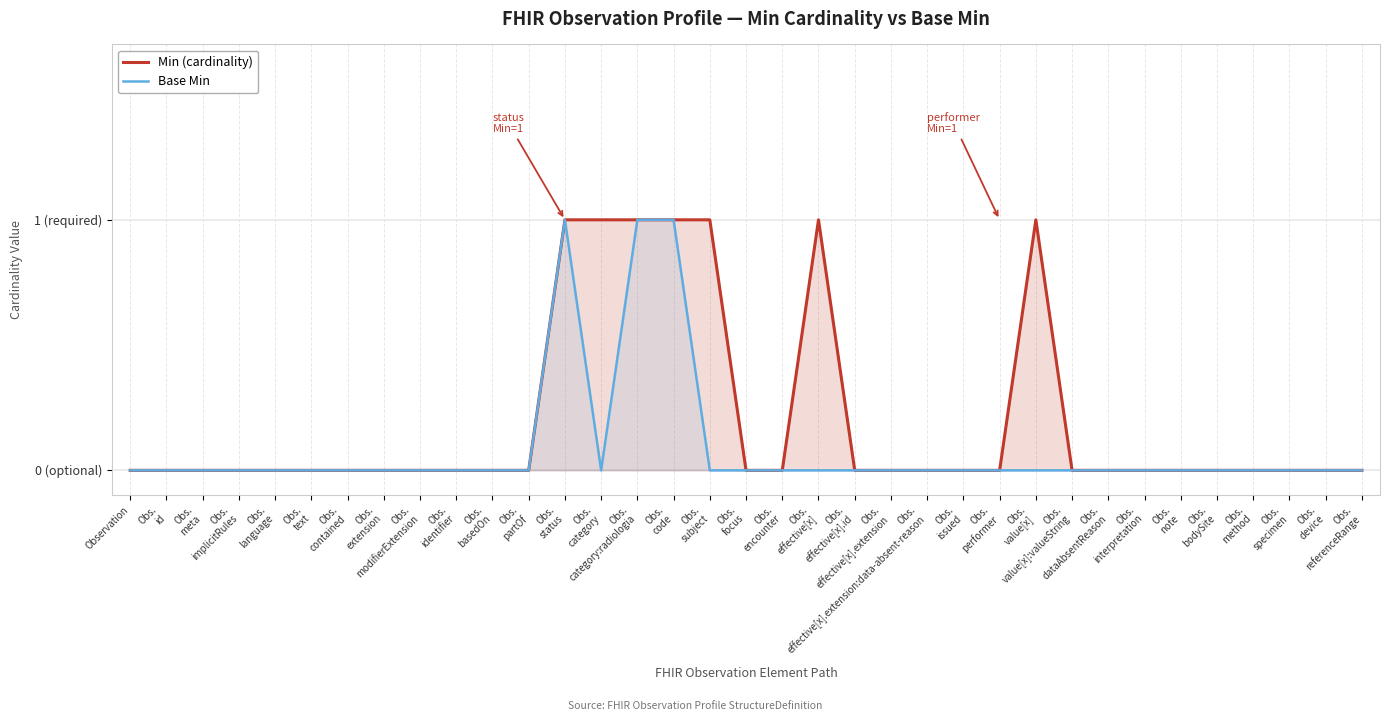

List the labels in order of Base Min value, largest first.

Obs.
status, Obs.
category:radiologia, Obs.
code, Observation, Obs.
id, Obs.
meta, Obs.
implicitRules, Obs.
language, Obs.
text, Obs.
contained, Obs.
extension, Obs.
modifierExtension, Obs.
identifier, Obs.
basedOn, Obs.
partOf, Obs.
category, Obs.
subject, Obs.
focus, Obs.
encounter, Obs.
effective[x], Obs.
effective[x].id, Obs.
effective[x].extension, Obs.
effective[x].extension:data-absent-reason, Obs.
issued, Obs.
performer, Obs.
value[x], Obs.
value[x]:valueString, Obs.
dataAbsentReason, Obs.
interpretation, Obs.
note, Obs.
bodySite, Obs.
method, Obs.
specimen, Obs.
device, Obs.
referenceRange